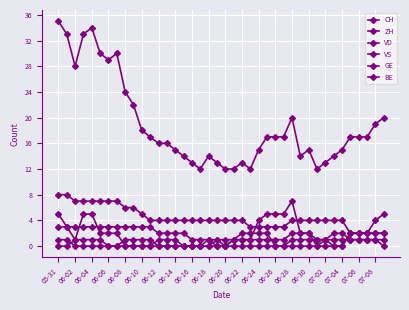

How many categories are shown in the chart?

40